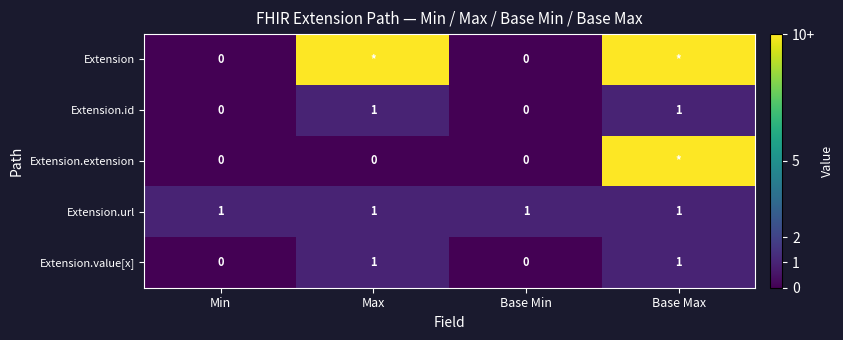

Which label corresponds to the largest value in the chart?

Max